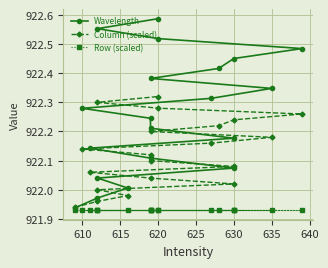

What is the label of the 8th point from the left?

630